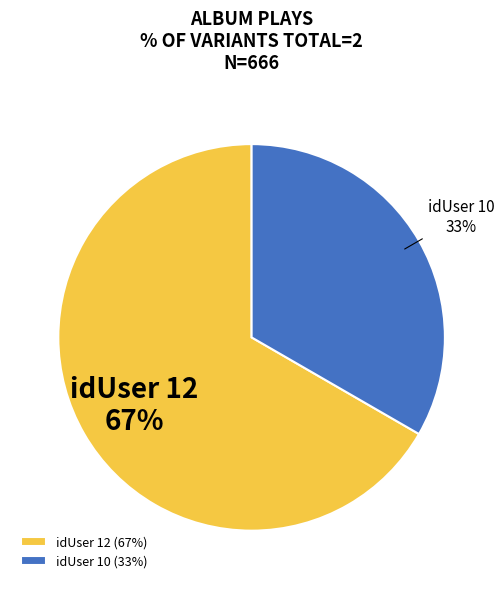

To the nearest percent, what is the combined percentage of idUser 10 (33%) and idUser 12 (67%)?

100%